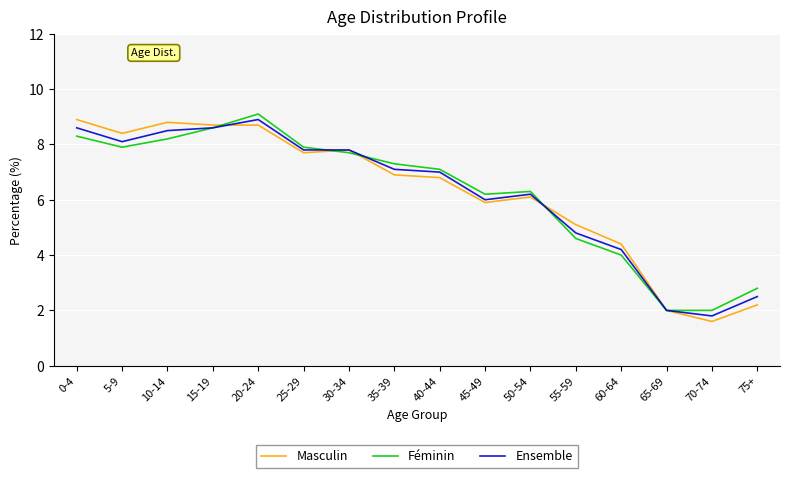

Which series changed the most between 10-14 and 45-49?

Masculin